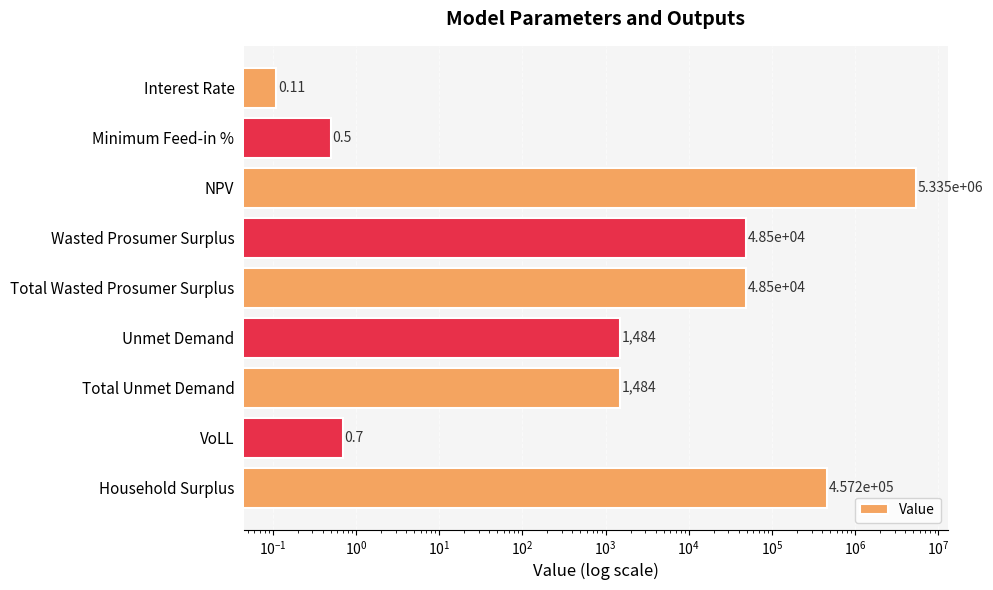

What is the value of the 8th bar from the left?

0.7